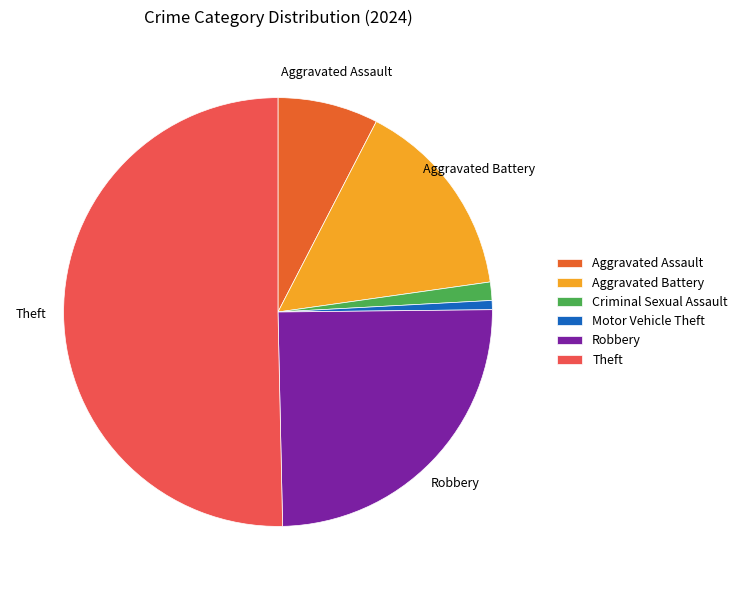

Combined, do Aggravated Battery and Theft account for over 50%?

Yes